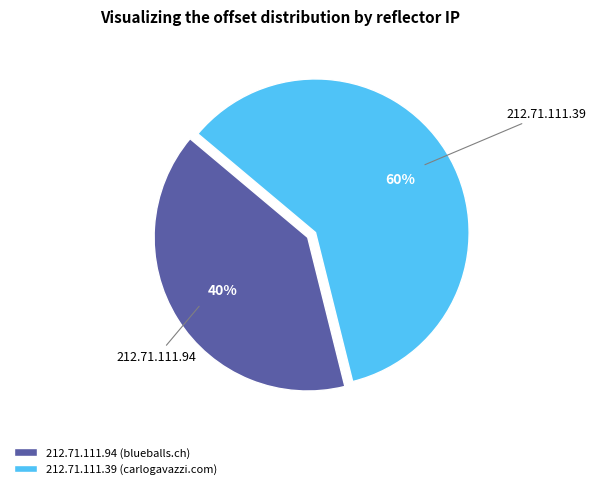

Is it true that 212.71.111.39 is 48% of the pie?

False